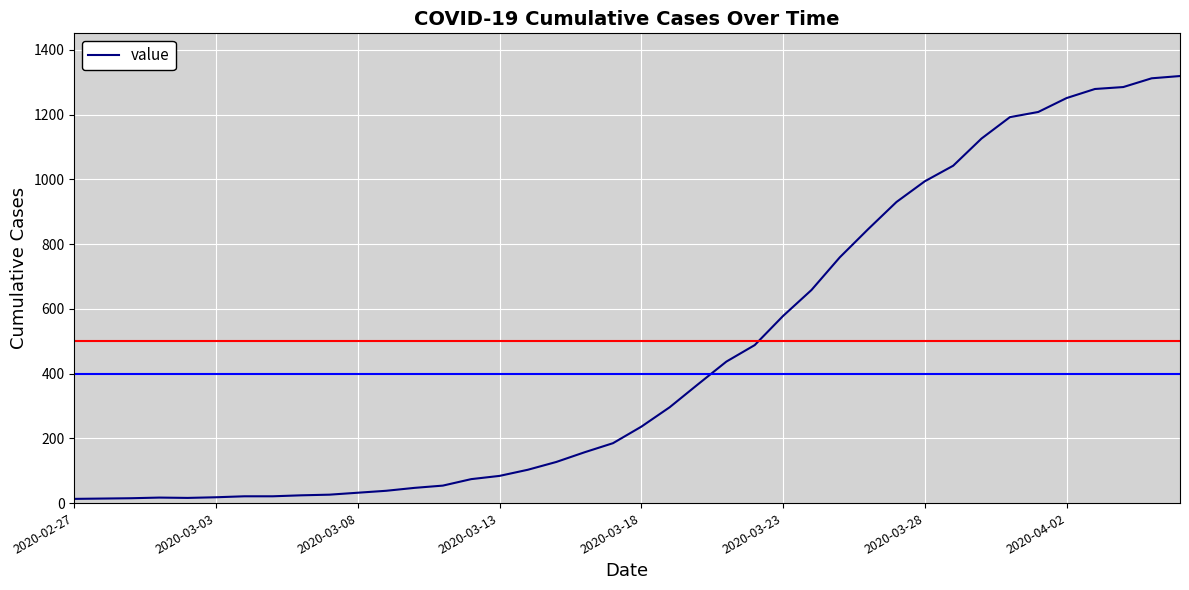

What is the greatest value displayed?

1319